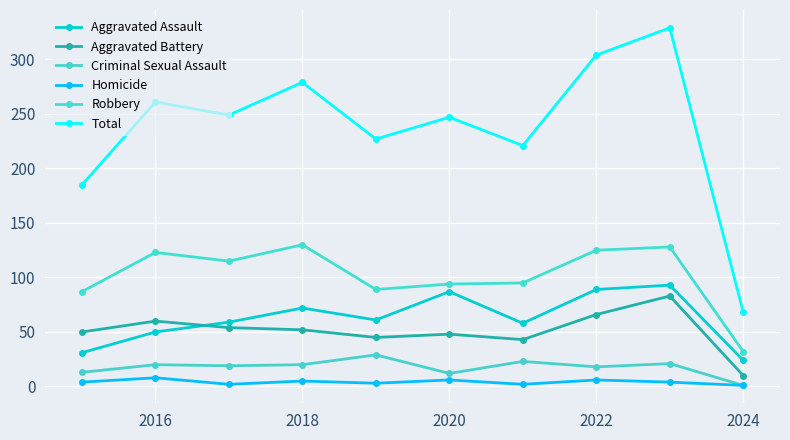

Does the chart have visible grid lines?

Yes